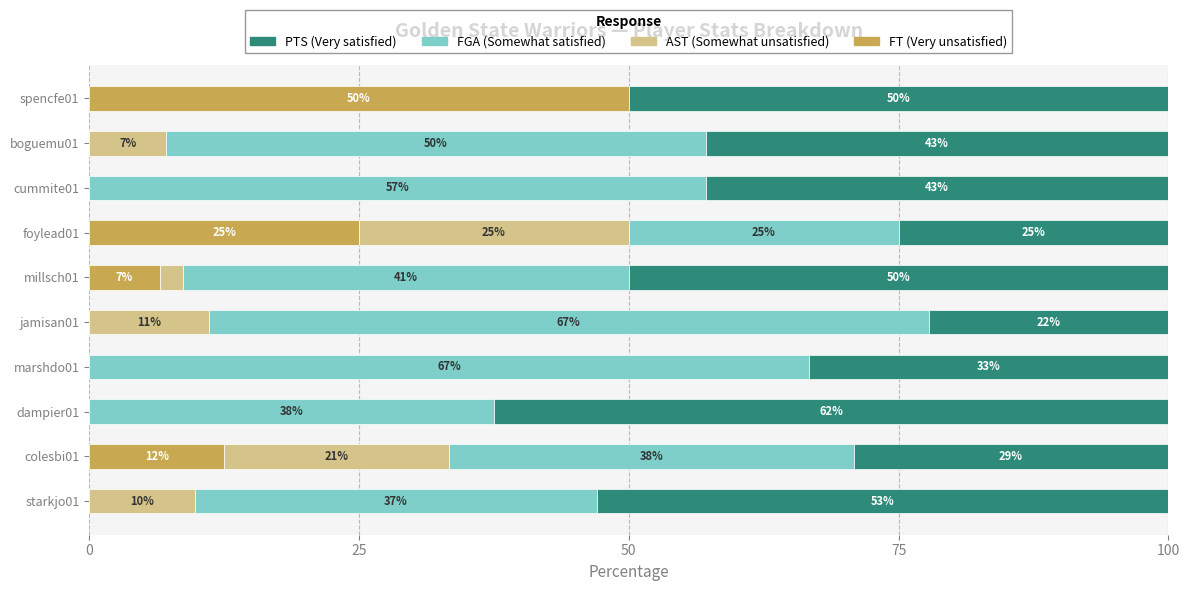

What is the total value across all series at millsch01?

100.0